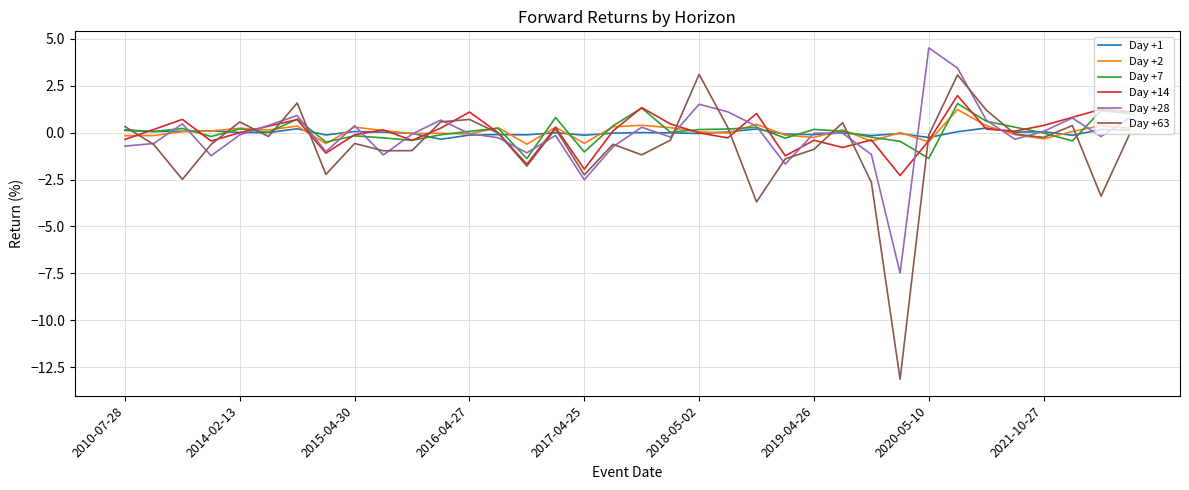

List the series in order of their peak value, highest first.

Day +28, Day +63, Day +14, Day +7, Day +2, Day +1